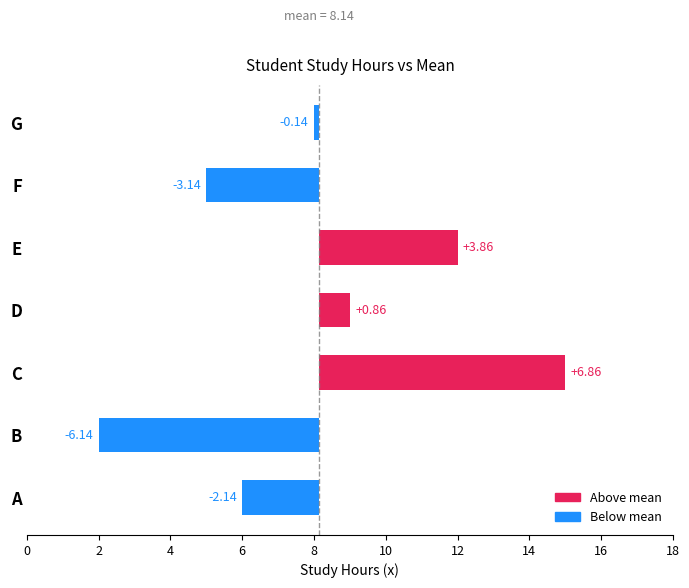

How many data points are less than 0?

4